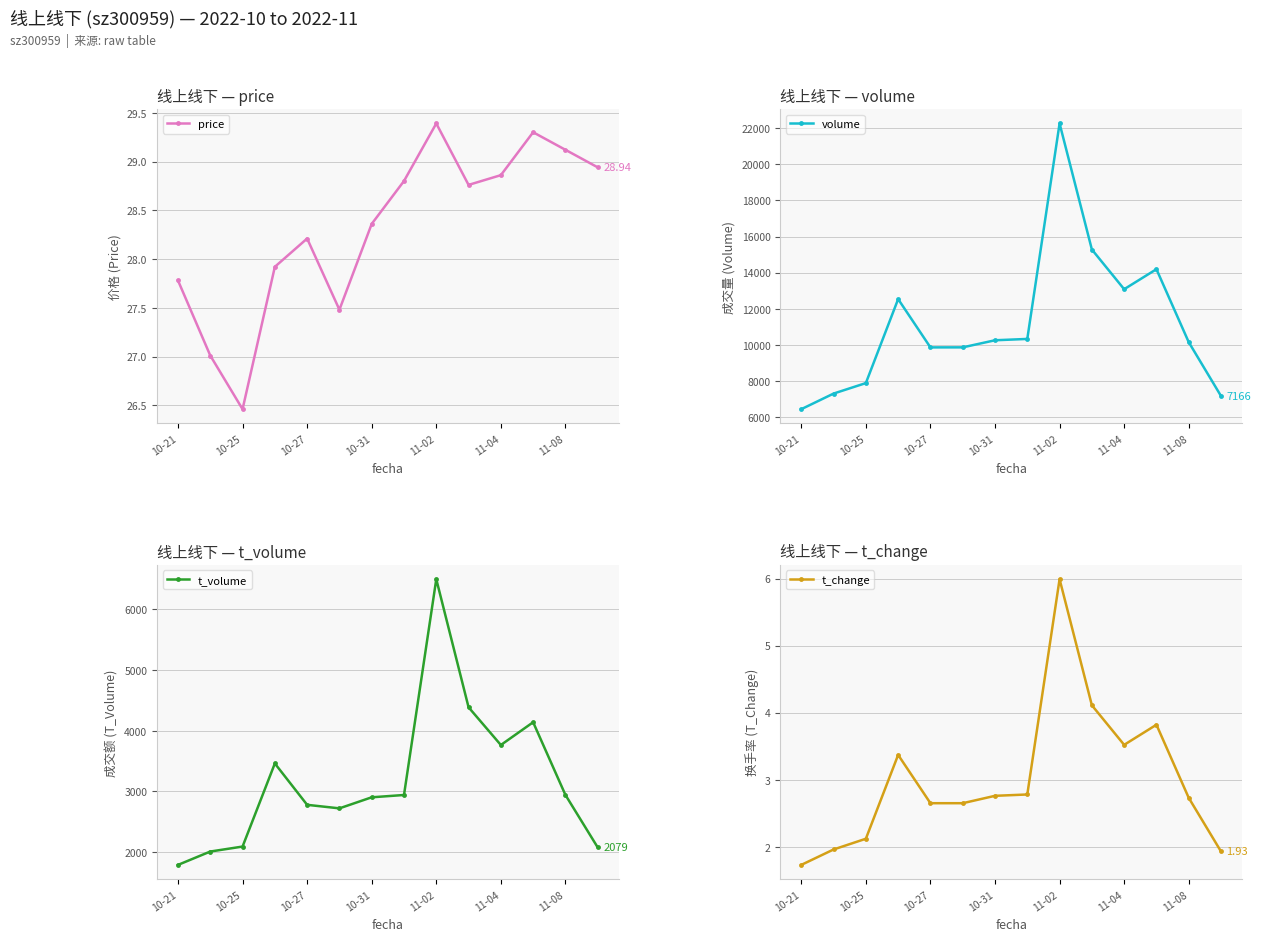

Which category has the highest value in the t_volume series?

11-02